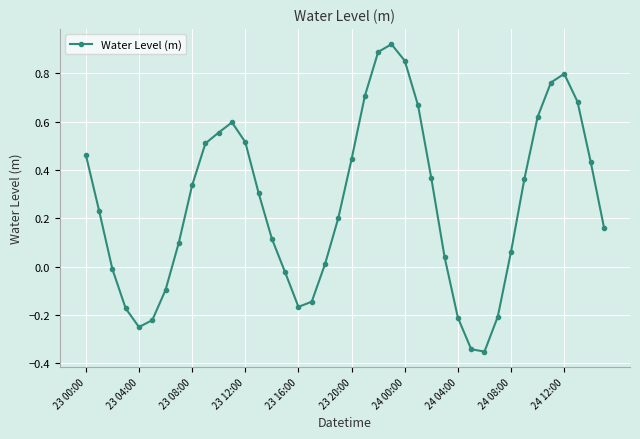

How many data points are above 0?

28